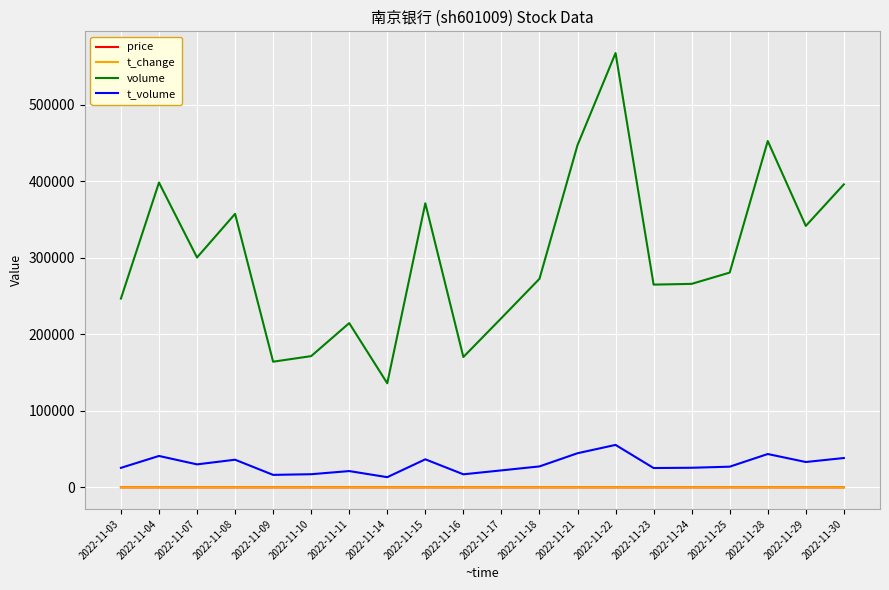

Which category has the highest value in the volume series?

2022-11-22